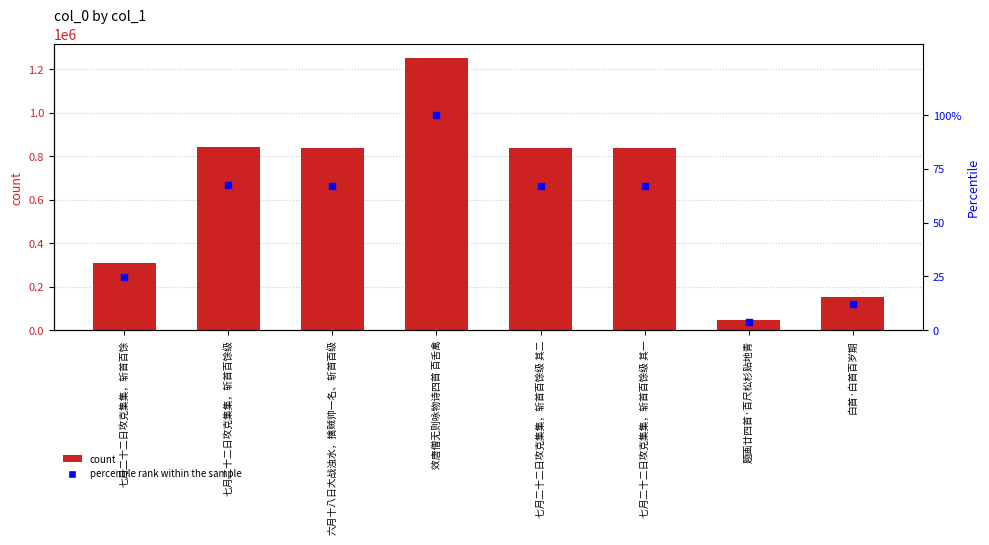

Which series contains the lowest Y value?

percentile rank within the sample